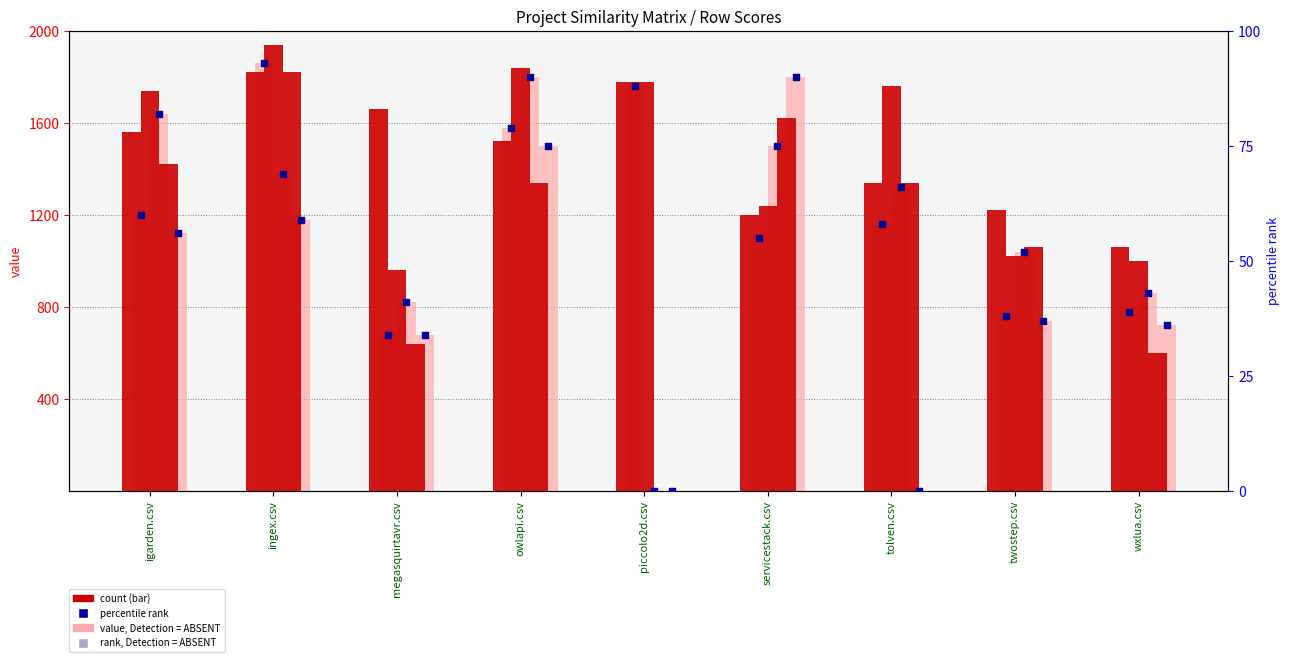

Is the value of megasquirtavr.csv at servicestack.csv greater than the value of ingex.csv at tolven.csv?

Yes